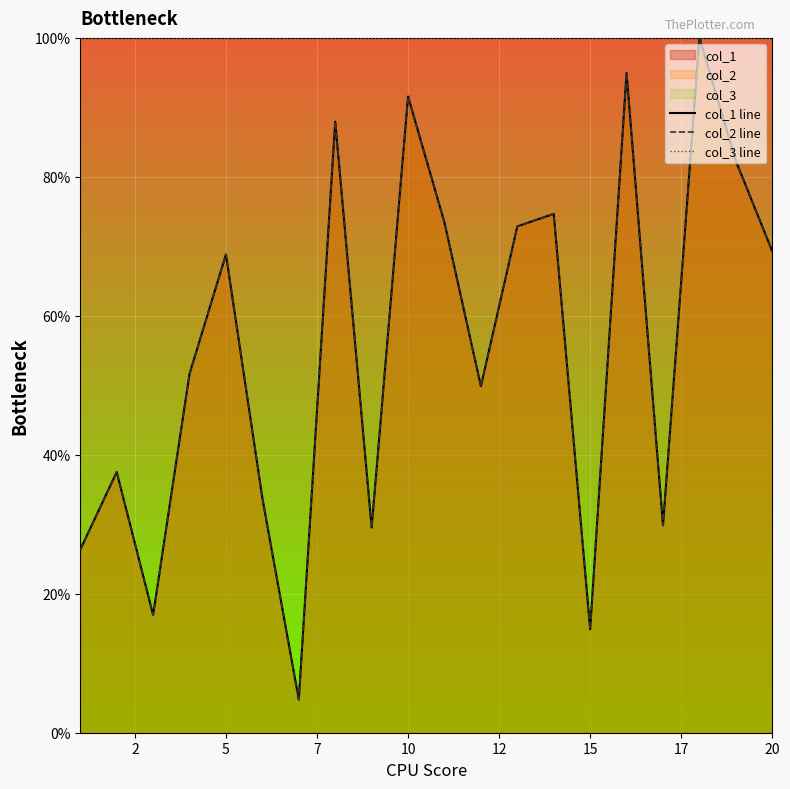

Which series has the largest total across all categories?

col_3 line